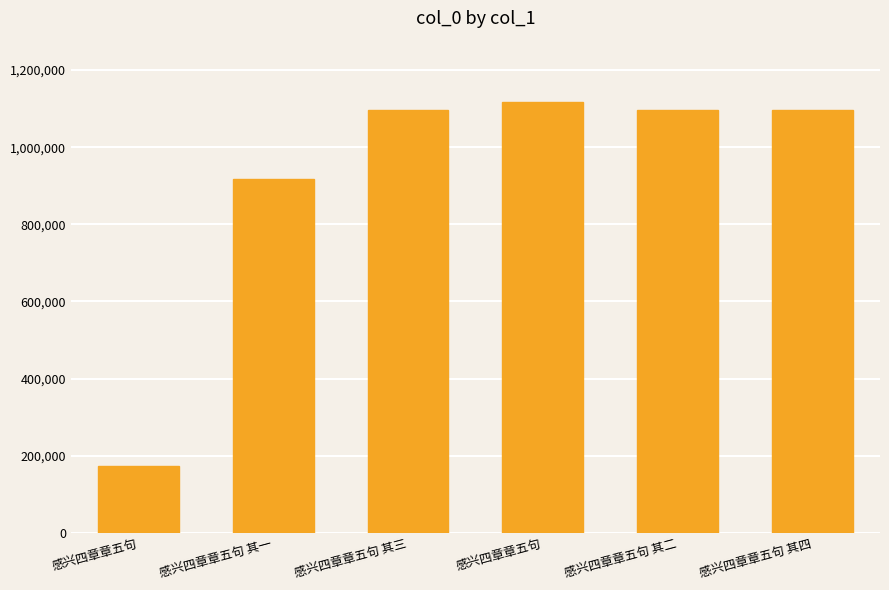

What value does the data have at 感兴四章章五句 其二, to the nearest 100?

1095300